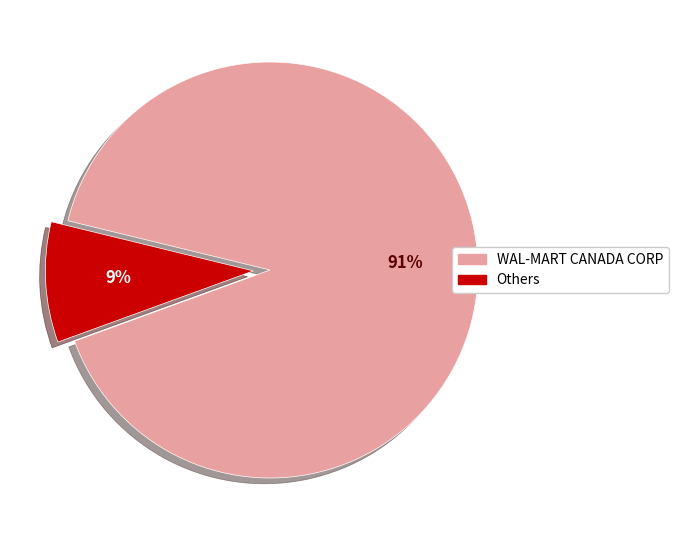

Rank the categories by value from highest to lowest.

WAL-MART CANADA CORP, Others